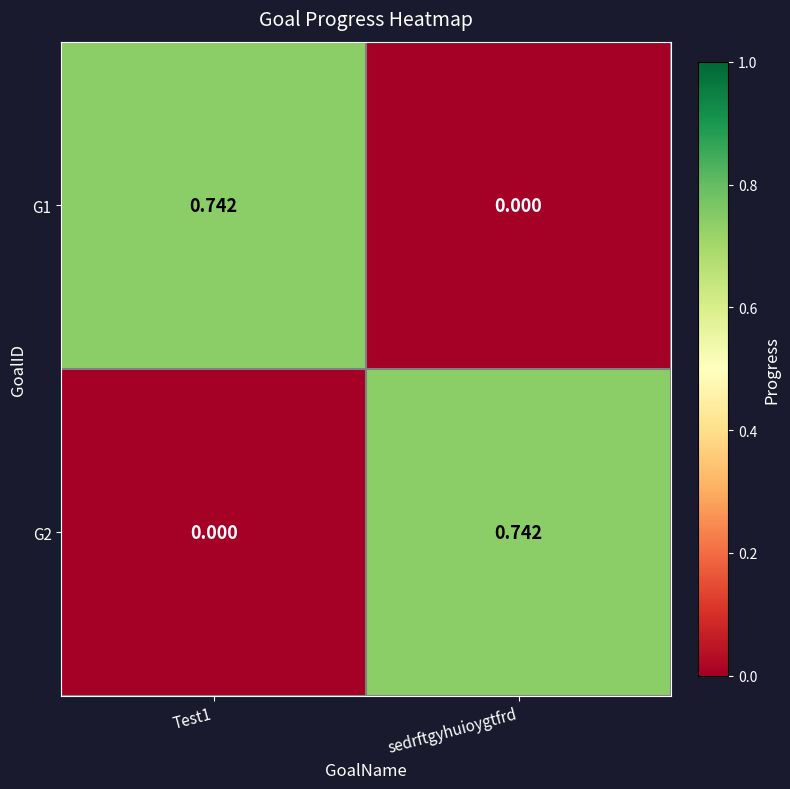

Is the value of G1 at Test1 greater than the value of G2 at Test1?

Yes